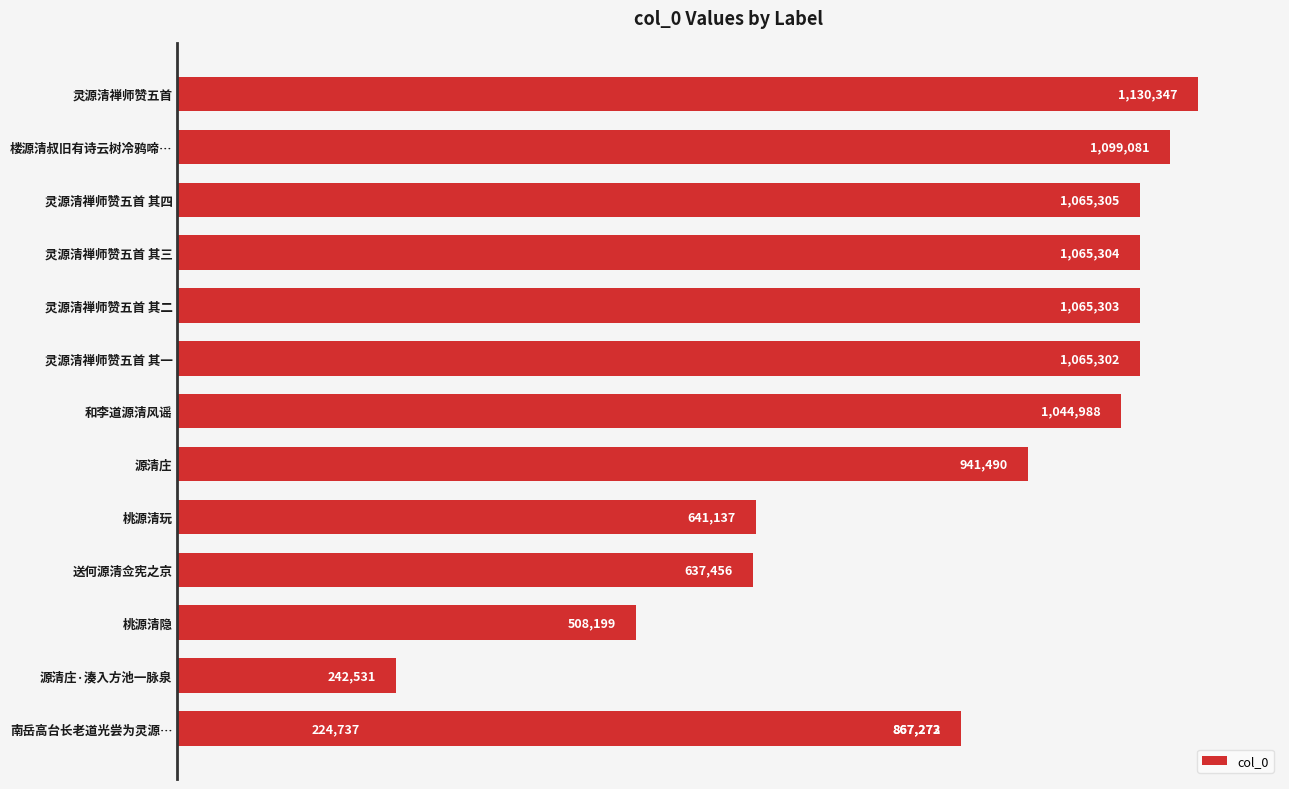

What is the maximum value shown in the chart?

1130347